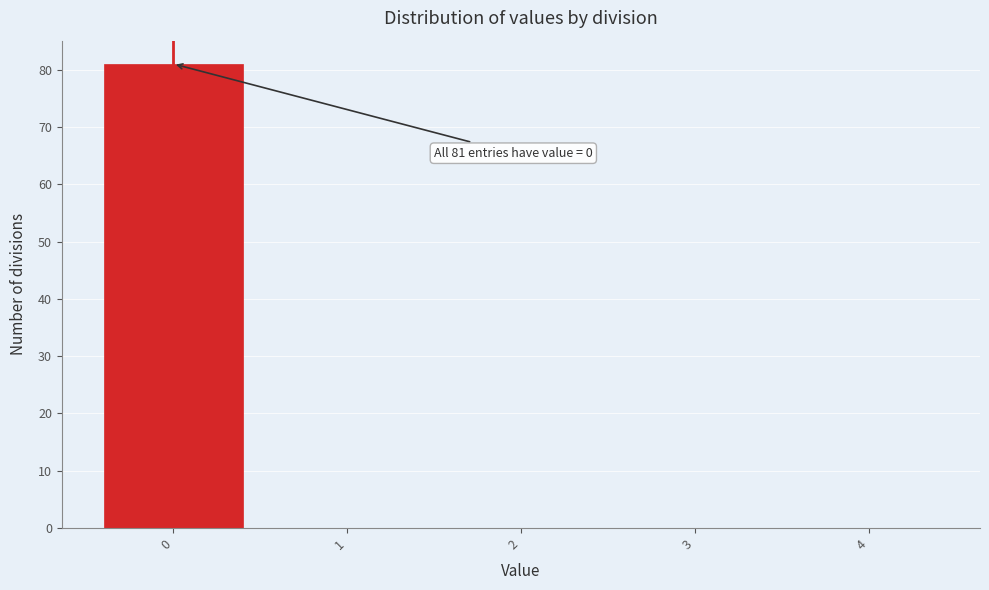

Reading right to left, transcribe all the data shown in this chart.

4=0	3=0	2=0	1=0	0=81